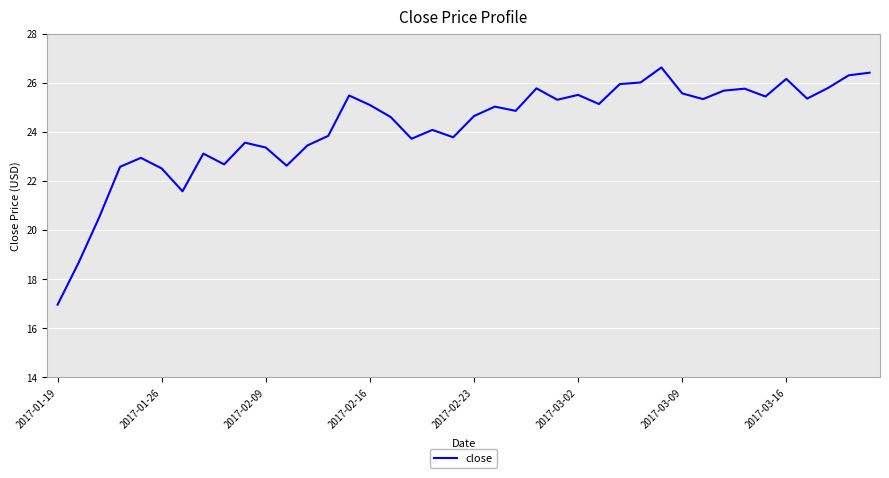

What is the difference between the maximum and minimum values?

9.7